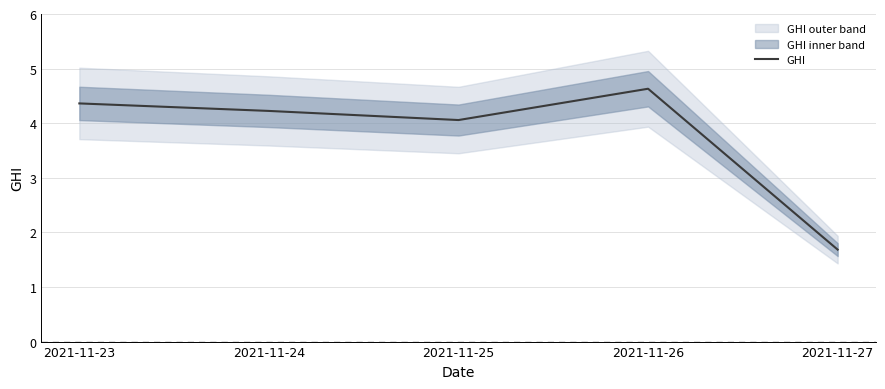

The value at 2021-11-27 is 1.7. True or false?

True